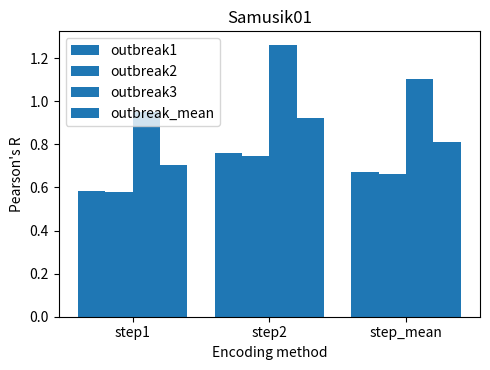

What is the sum of the outbreak_mean values at step2 and step1?

1.6